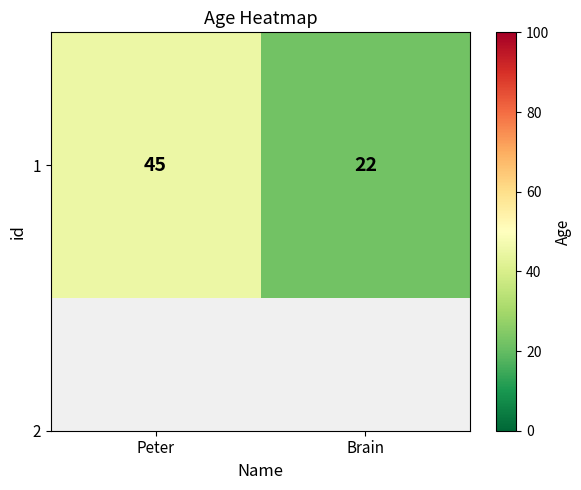

The chart shows a value of 32 at Brain. True or false?

False